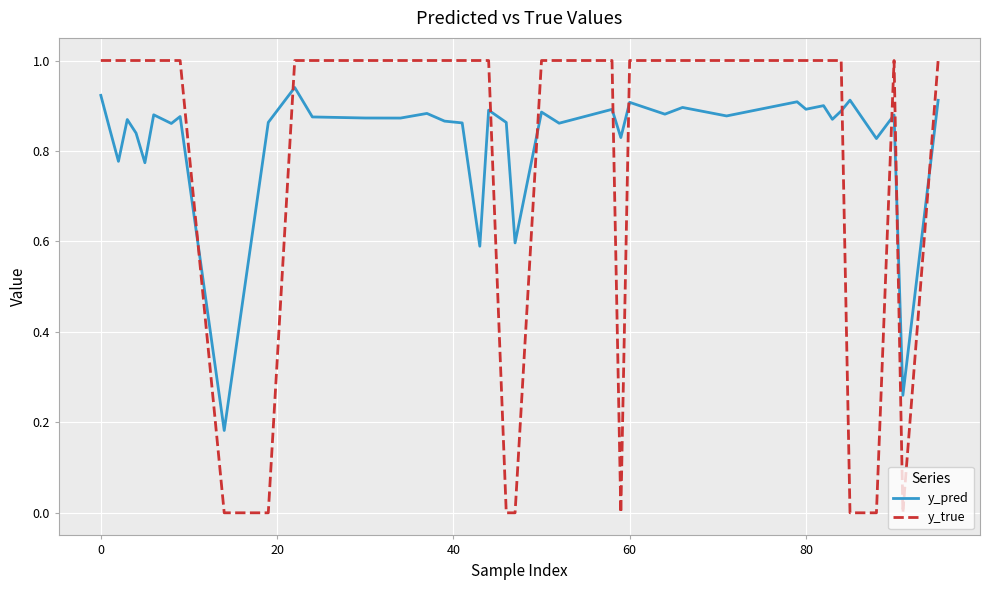

What is the greatest value displayed?

1.0